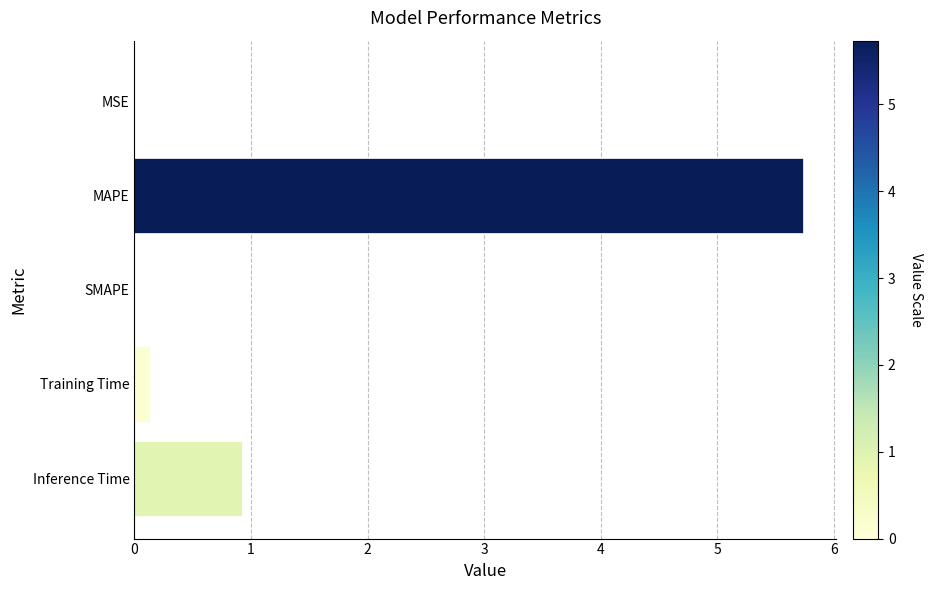

Which has a higher value, SMAPE or Training Time?

Training Time